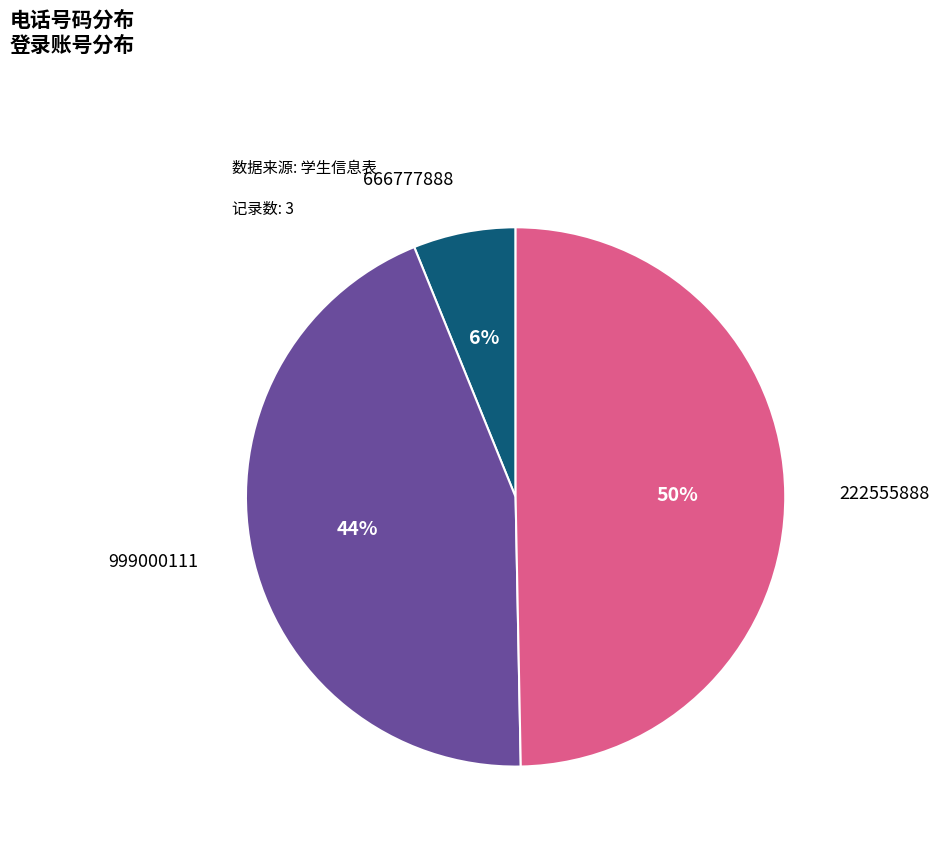

What is the largest slice in the pie chart?

222555888